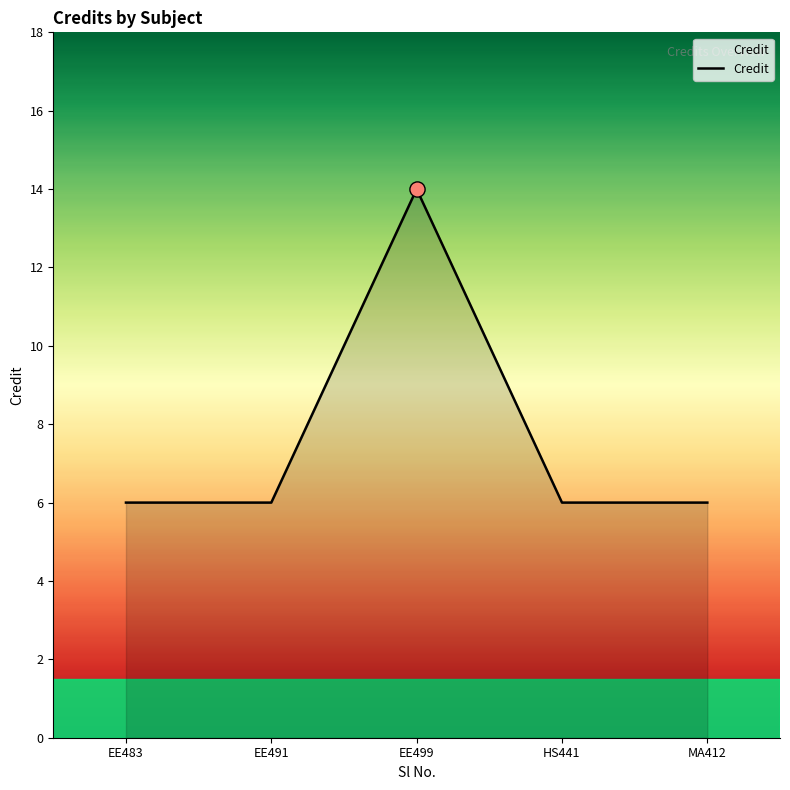

Which has a higher value, EE483 or EE499?

EE499